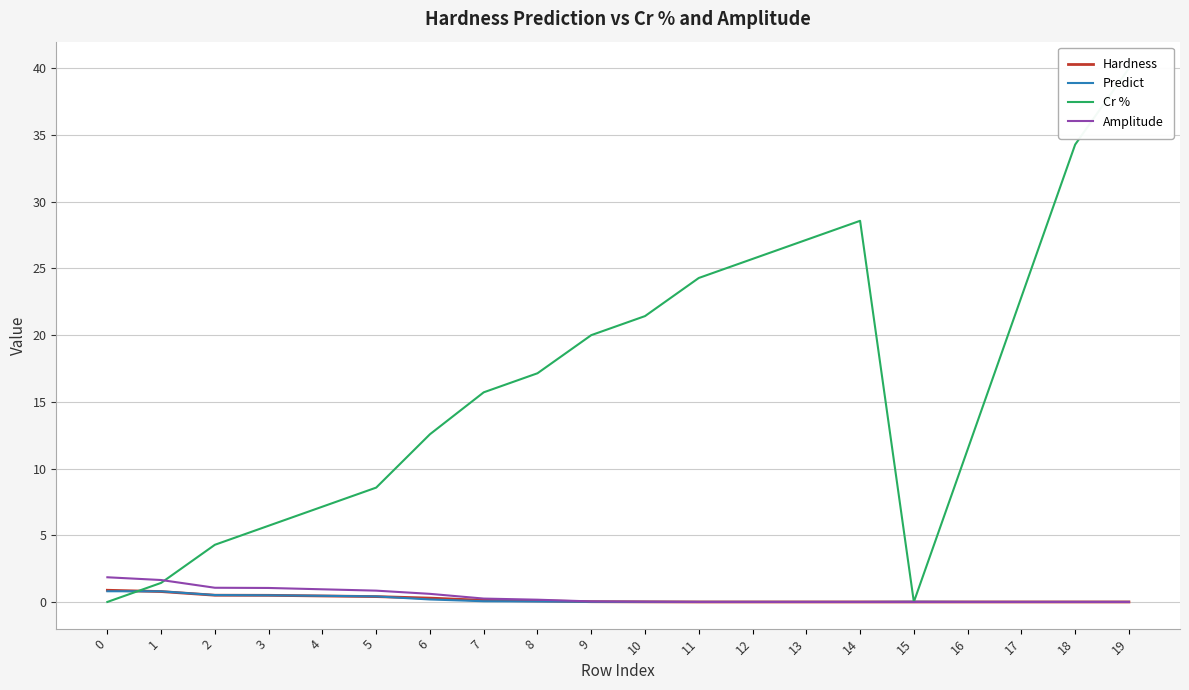

Reading left to right, what are all the values shown in this chart?

Hardness: 0=0.9	1=0.8	2=0.5	3=0.5	4=0.4	5=0.4	6=0.3	7=0.1	8=0.1	9=0.0	10=0.0	11=0.0	12=0.0	13=0.0	14=0.0	15=0.0	16=0.0	17=0.0	18=0.0	19=0.0
Predict: 0=0.8	1=0.8	2=0.5	3=0.5	4=0.5	5=0.4	6=0.2	7=0.1	8=0.0	9=0.0	10=0.0	11=0.0	12=0.0	13=0.0	14=0.0	15=0.0	16=0.0	17=0.0	18=0.0	19=0.0
Cr %: 0=0.0	1=1.4	2=4.3	3=5.7	4=7.1	5=8.6	6=12.6	7=15.7	8=17.1	9=20.0	10=21.4	11=24.3	12=25.7	13=27.1	14=28.6	15=0.0	16=11.4	17=22.9	18=34.3	19=40.0
Amplitude: 0=1.8	1=1.6	2=1.1	3=1.0	4=0.9	5=0.8	6=0.6	7=0.3	8=0.2	9=0.0	10=0.0	11=0.0	12=0.0	13=0.0	14=0.0	15=0.0	16=0.0	17=0.0	18=0.0	19=0.0